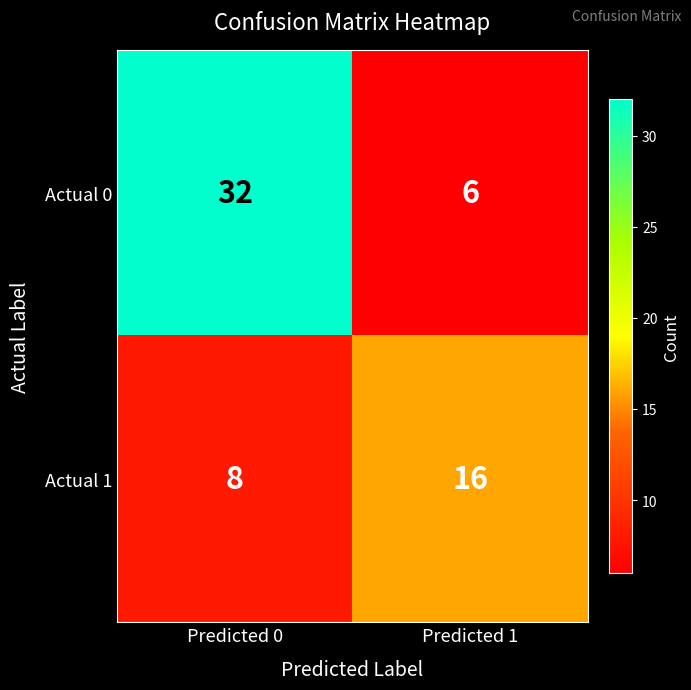

List the series in order of their overall mean, lowest first.

Actual 1, Actual 0